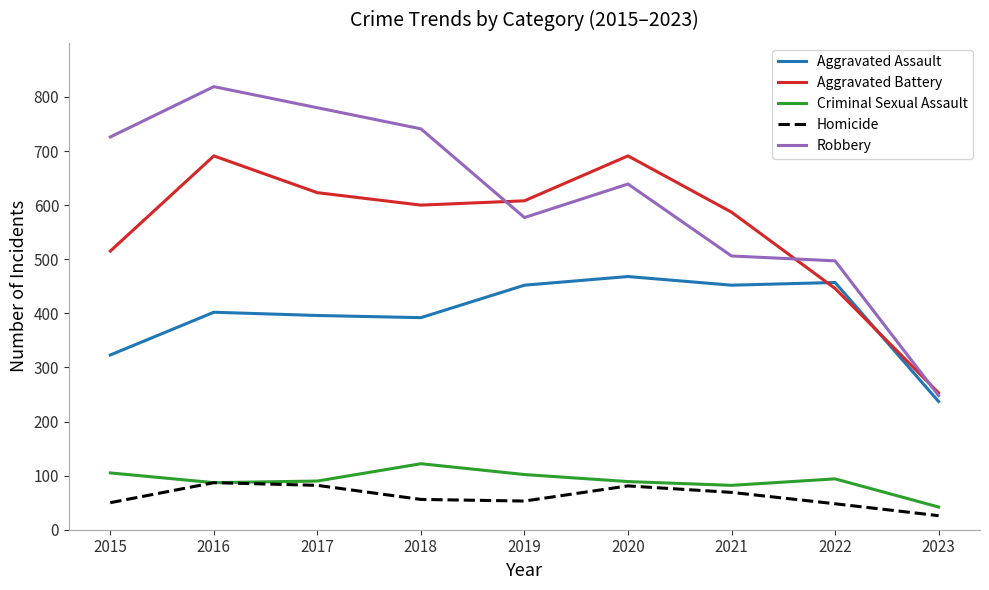

What is the difference between the highest and lowest values at 2020?

610